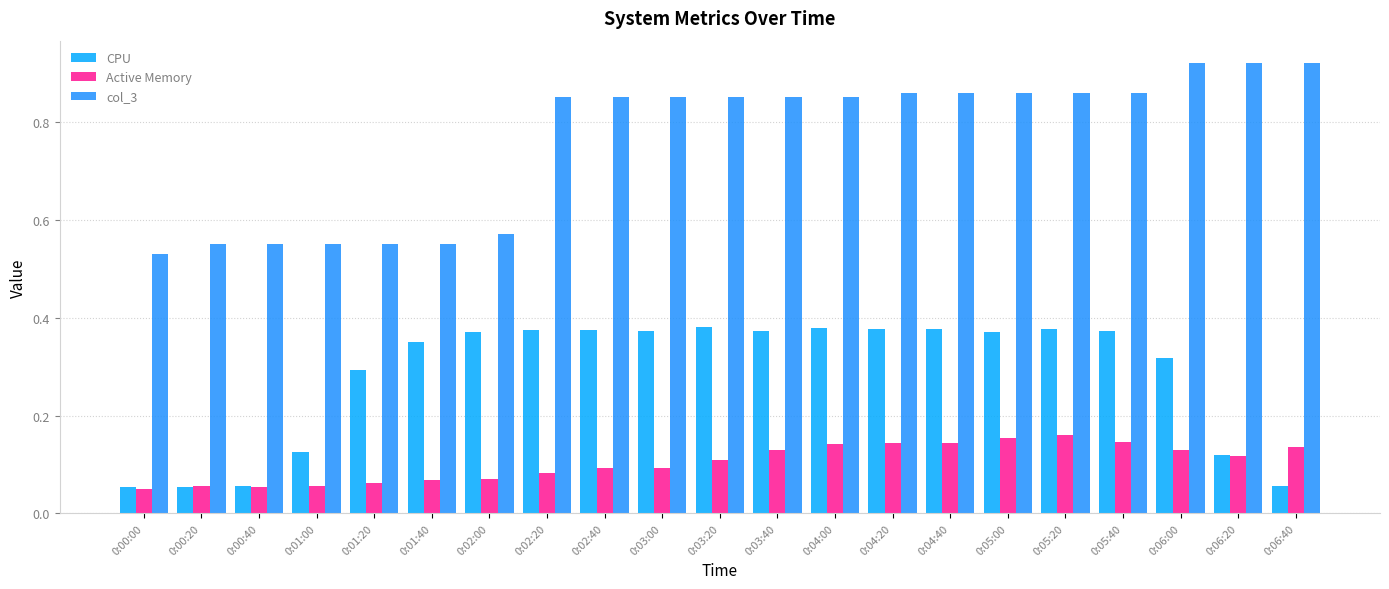

The CPU series shows 0.4 at 0:04:40. True or false?

True